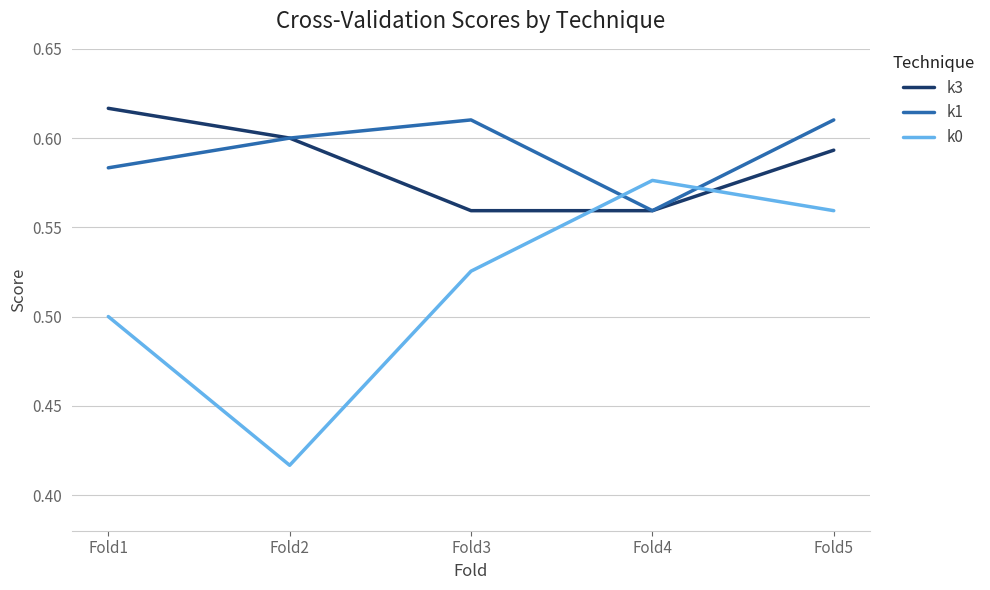

At Fold3, list the series in order from smallest to largest.

k0, k3, k1